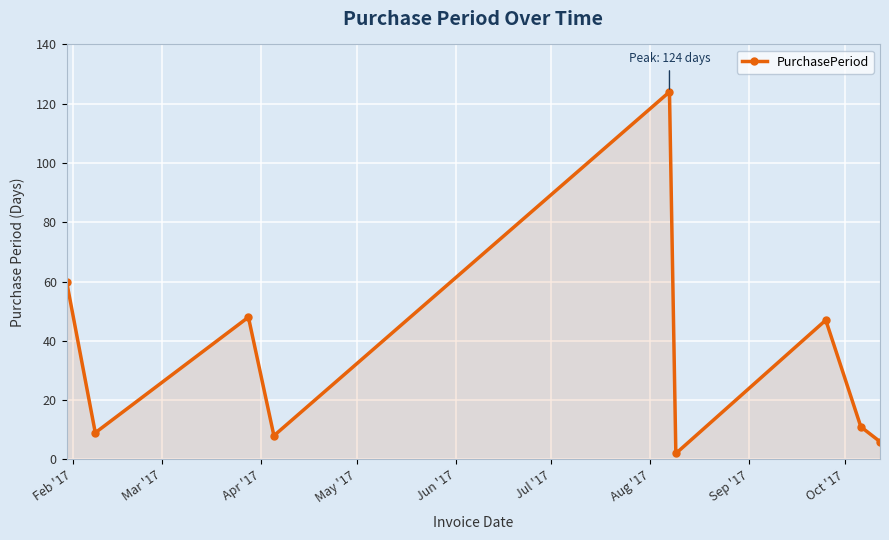

What is the value of the 4th point from the left?

8